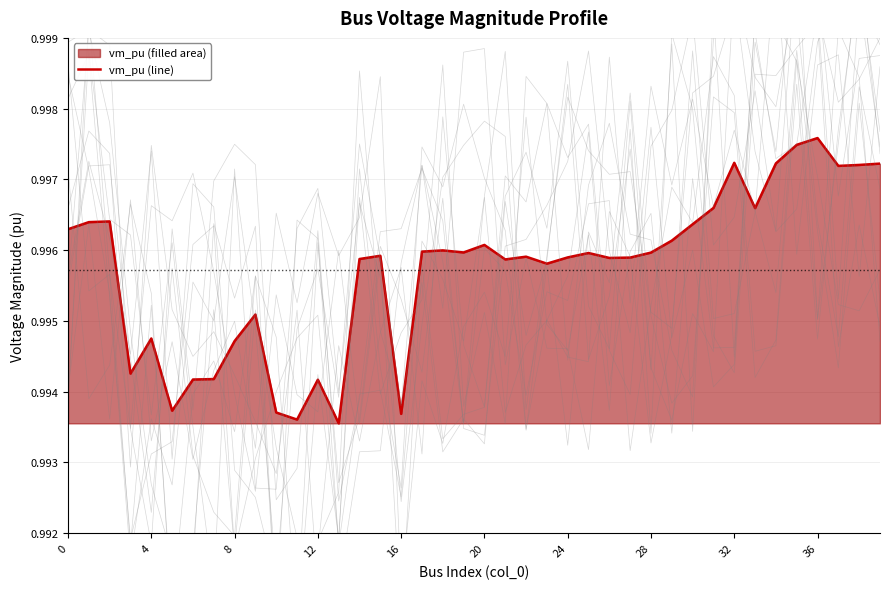

What is the maximum value shown in the chart?

1.0